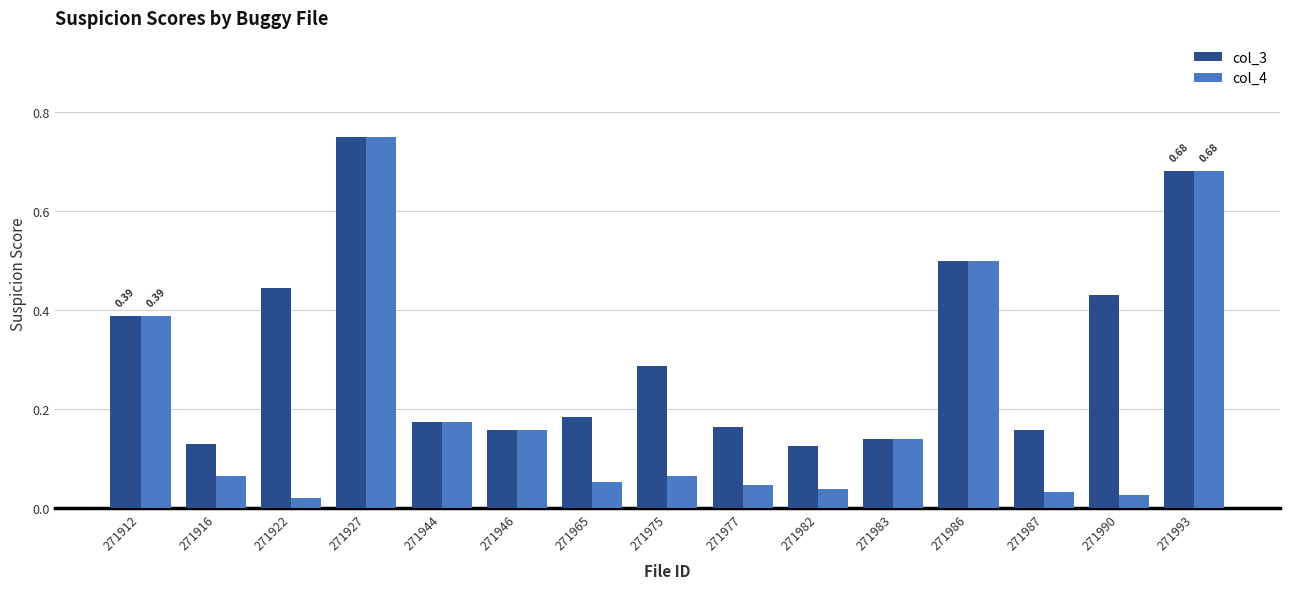

What is the sum of all col_3 values?

4.7